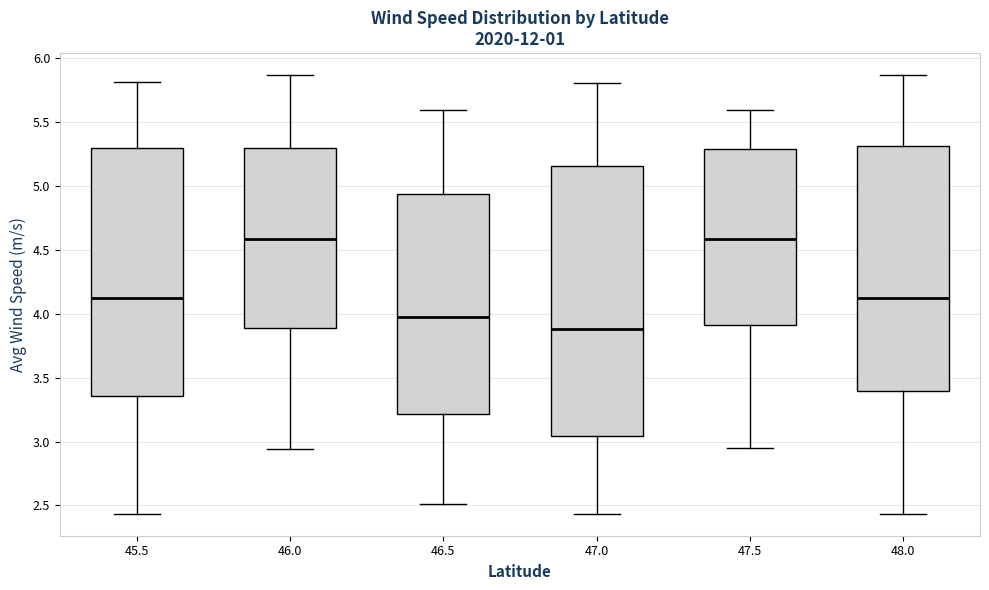

Reading left to right, read every box against the y-axis: the position of its median line, the range the box covers, and the ends of its whiskers. The values are not printed on the chart, so give them approximately, as read against the axis.

45.5: median 4.10, box 3.35 to 5.30, whiskers 2.45 to 5.80
46.0: median 4.60, box 3.90 to 5.30, whiskers 2.95 to 5.85
46.5: median 4.00, box 3.20 to 4.95, whiskers 2.50 to 5.60
47.0: median 3.90, box 3.05 to 5.15, whiskers 2.45 to 5.80
47.5: median 4.60, box 3.90 to 5.30, whiskers 2.95 to 5.60
48.0: median 4.10, box 3.40 to 5.30, whiskers 2.45 to 5.85